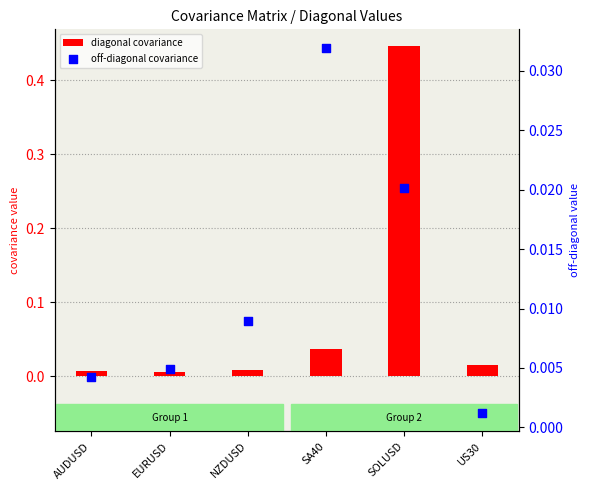

At how many categories does at least one series exceed 0?

6